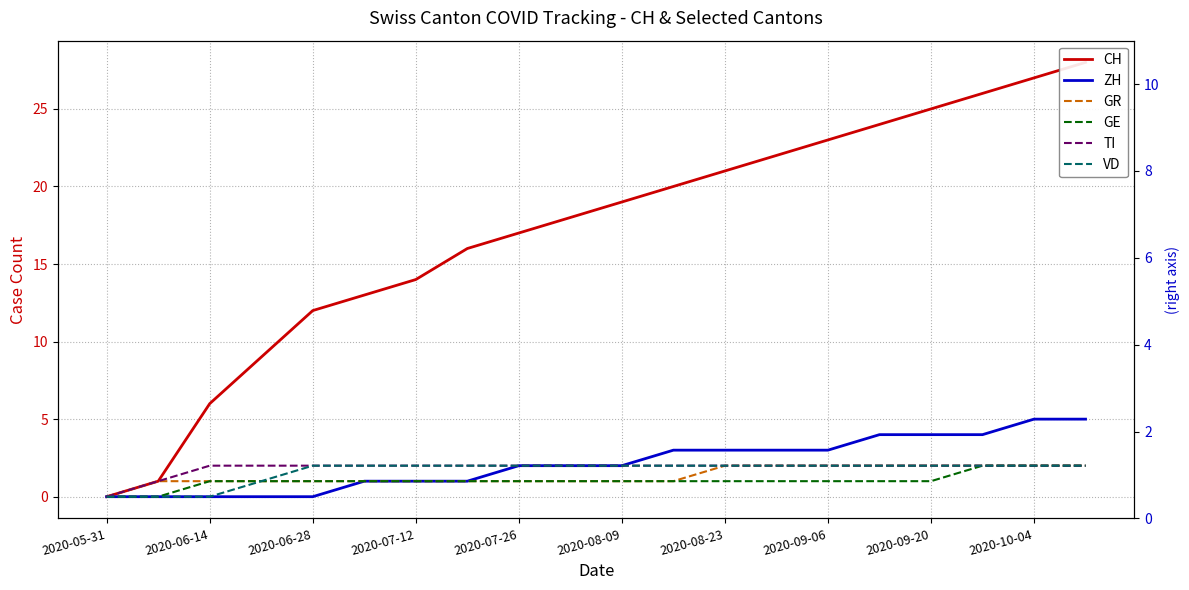

Does the chart have visible grid lines?

Yes